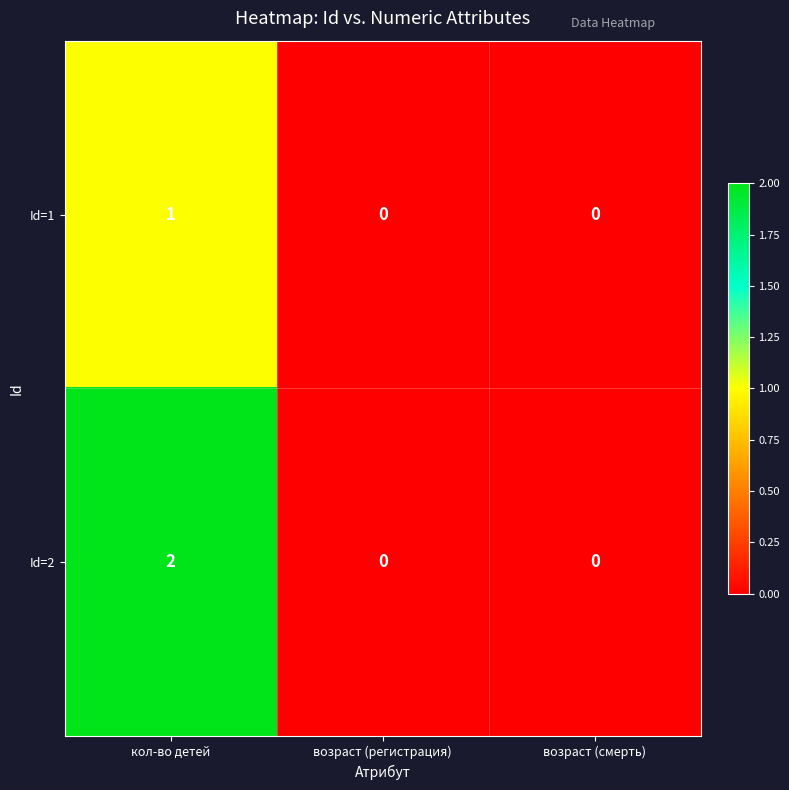

At кол-во детей, list the series in order from smallest to largest.

Id=1, Id=2